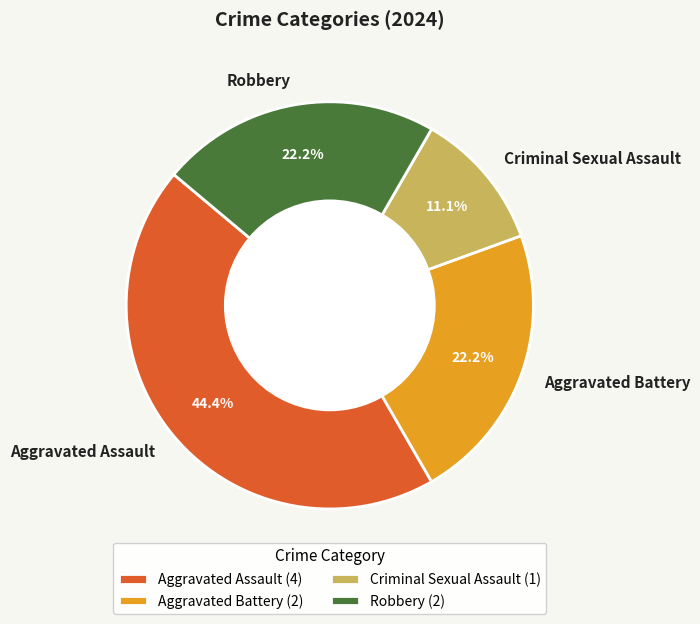

Which slice is the smallest?

Criminal Sexual Assault